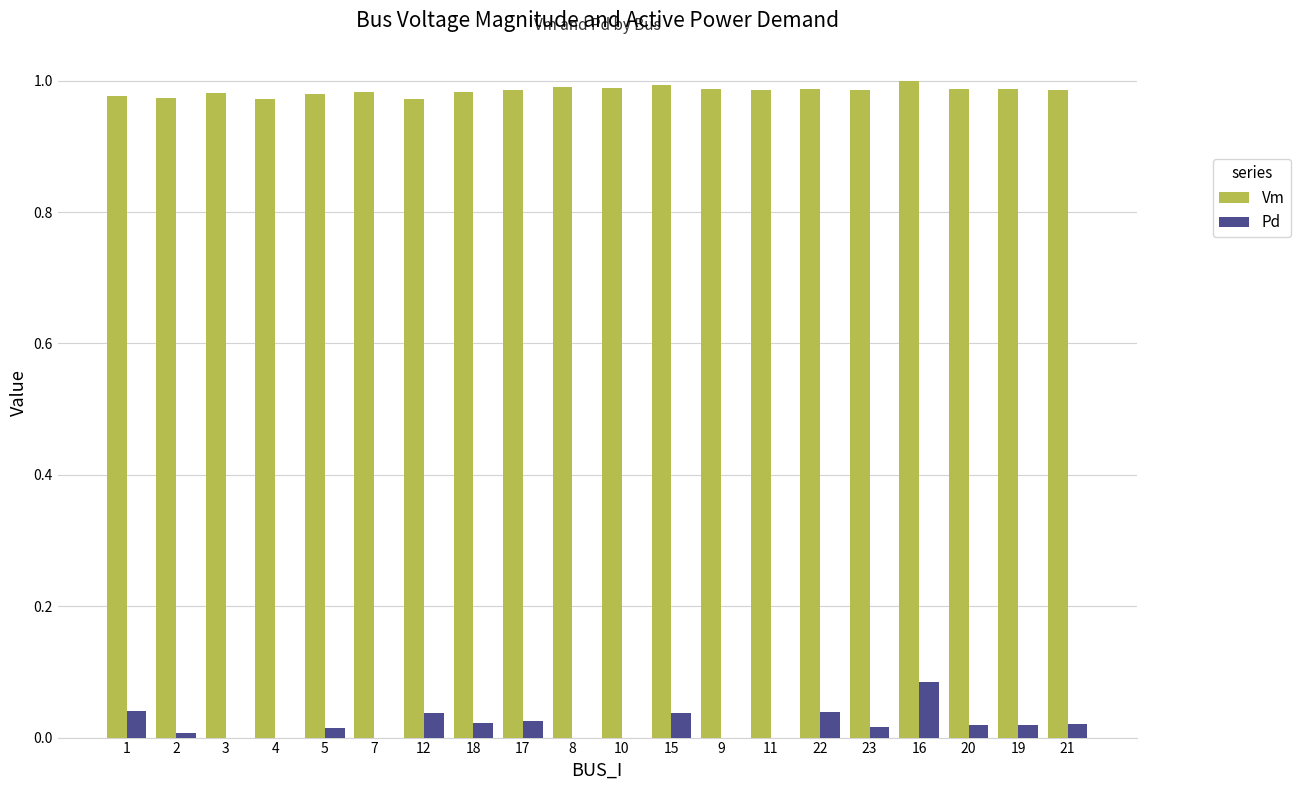

Which series has the largest total across all categories?

Vm